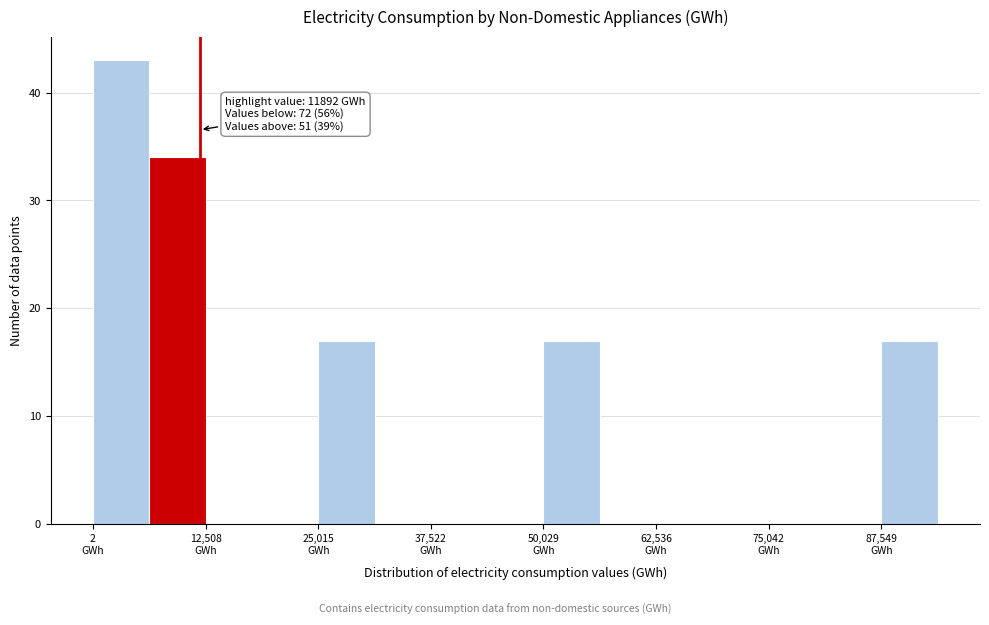

Read against the x-axis, roughly where is the centre of the tallest bar?

4000